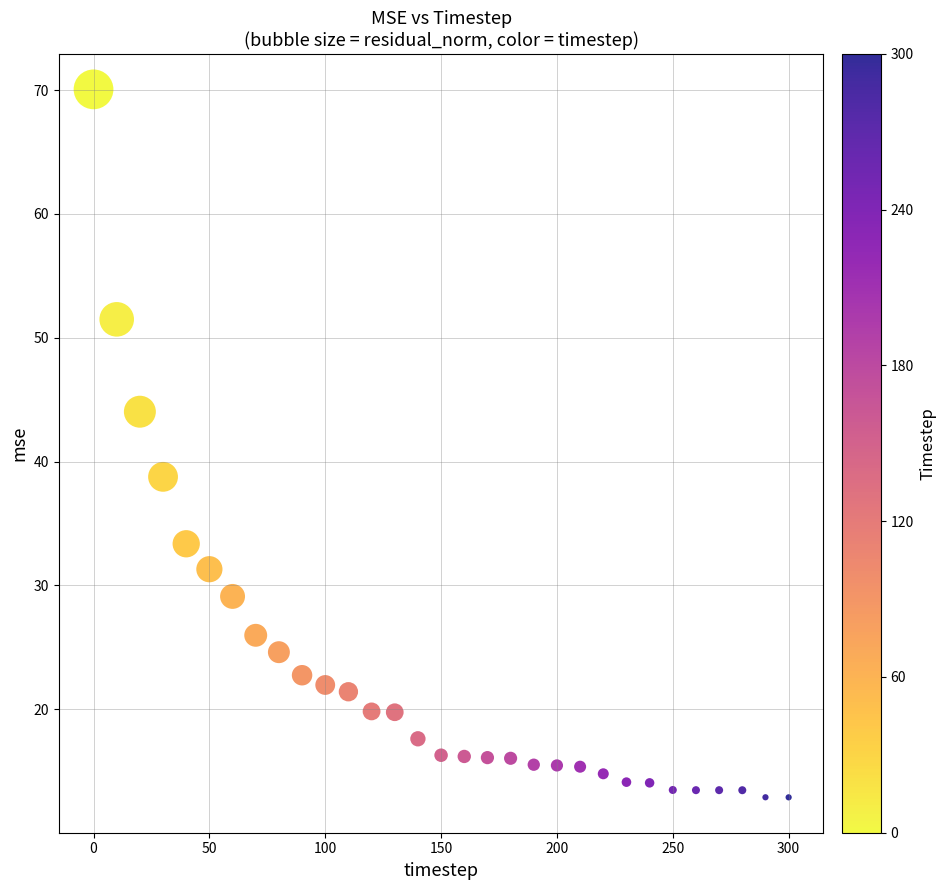

What is the range of Y values (max minus min)?

57.2